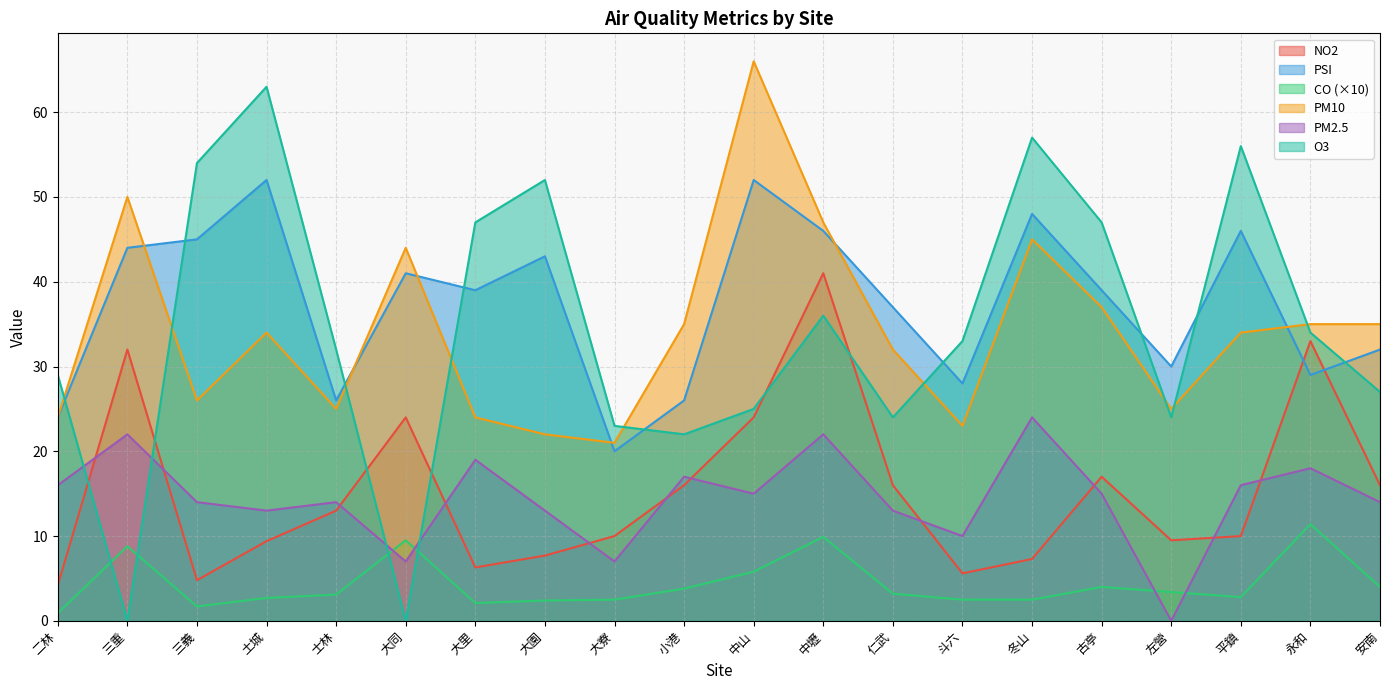

Where does the PM2.5 series first go above 15?

二林